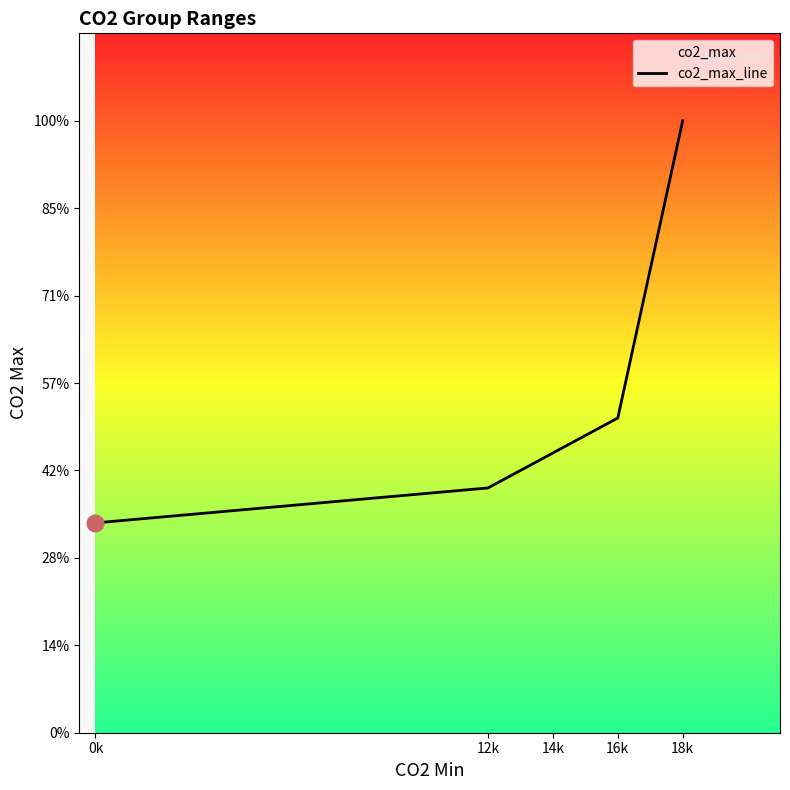

Reading left to right, what are all the values shown in this chart?

120	140	160	180	350